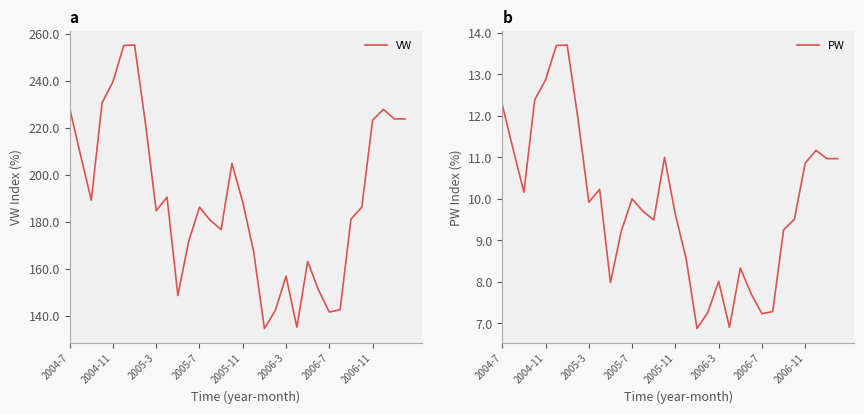

True or false: PW and VW intersect in this chart.

False